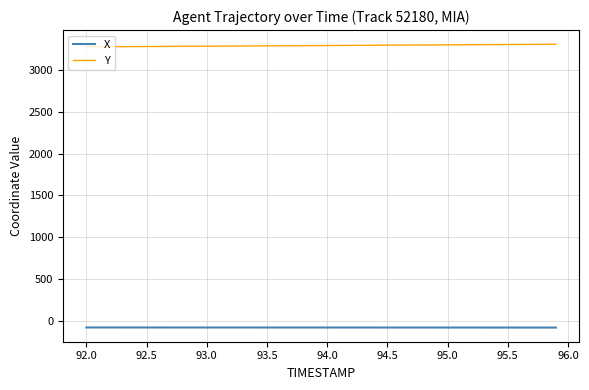

Does the chart display data point markers on the line(s)?

No